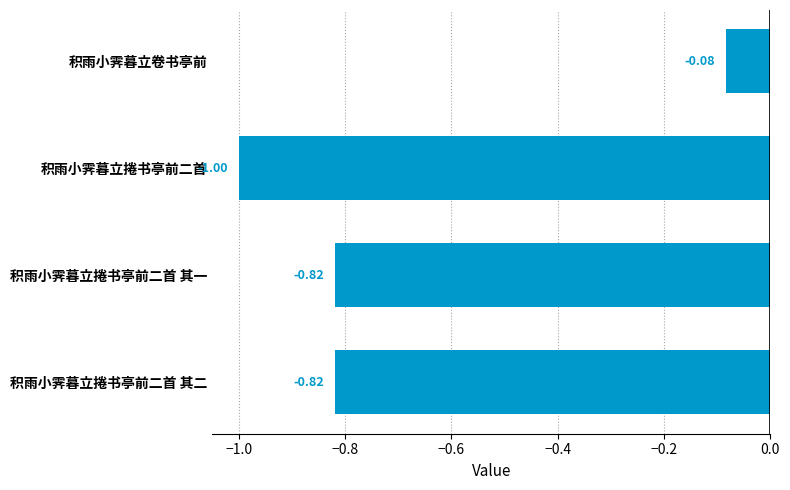

At which category does the chart reach its peak across all series?

积雨小霁暮立卷书亭前